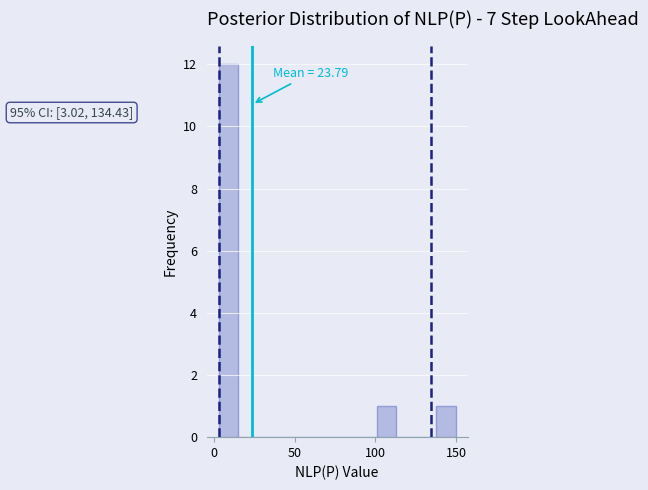

Around what value on the x-axis is the tallest bar? Give the approximate position of its centre, as read against the axis.

10